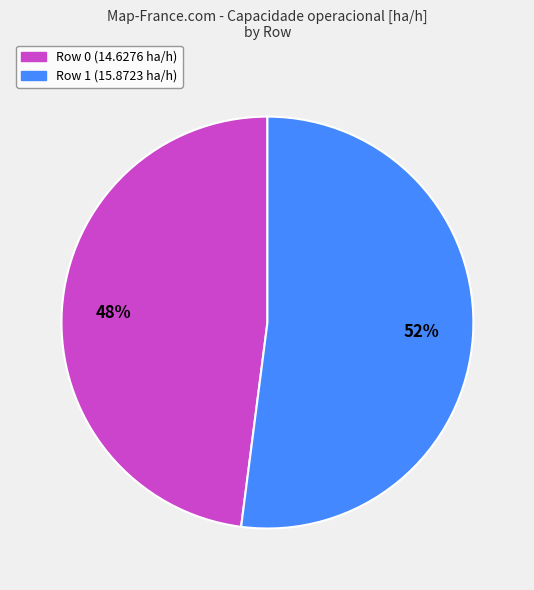

Combined, do Row 0 and Row 1 account for over 50%?

Yes